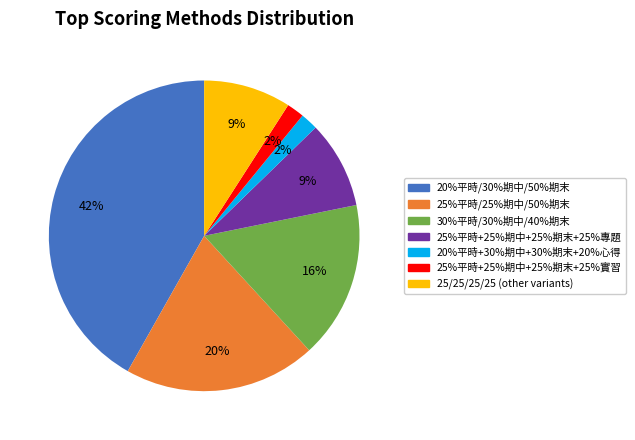

Does any single category account for the majority?

No